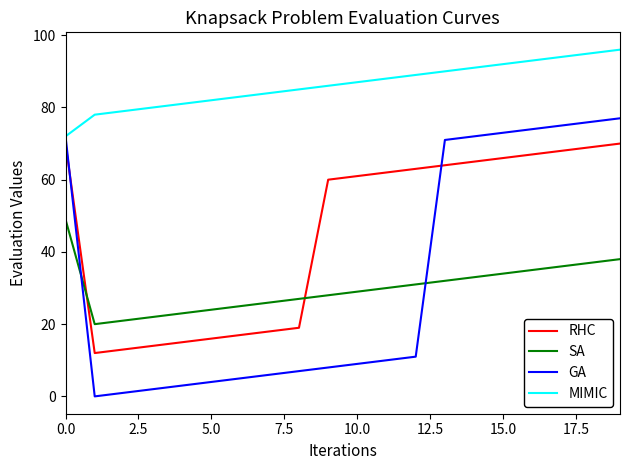

Which series has the widest spread of values?

GA